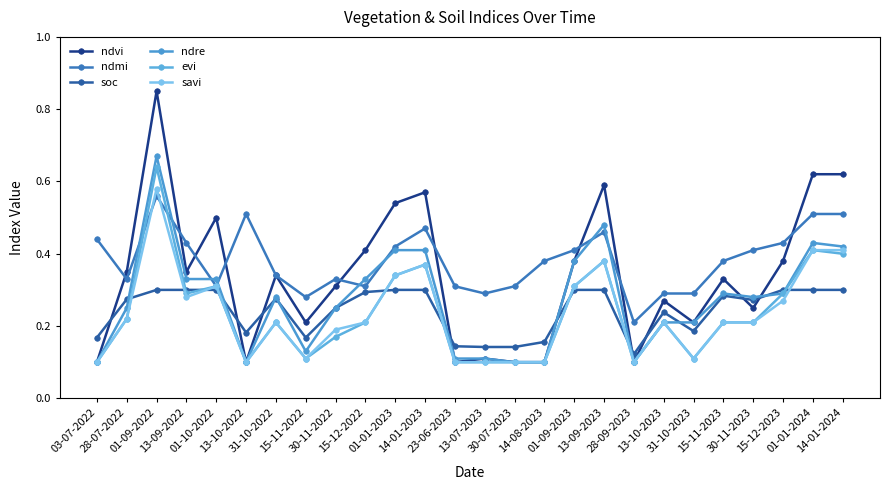

Does the chart have visible grid lines?

No